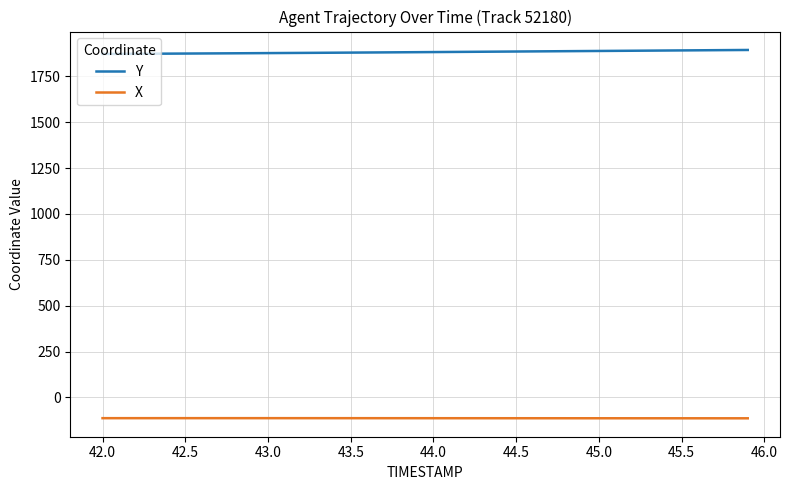

What is the smallest value displayed?

-113.8